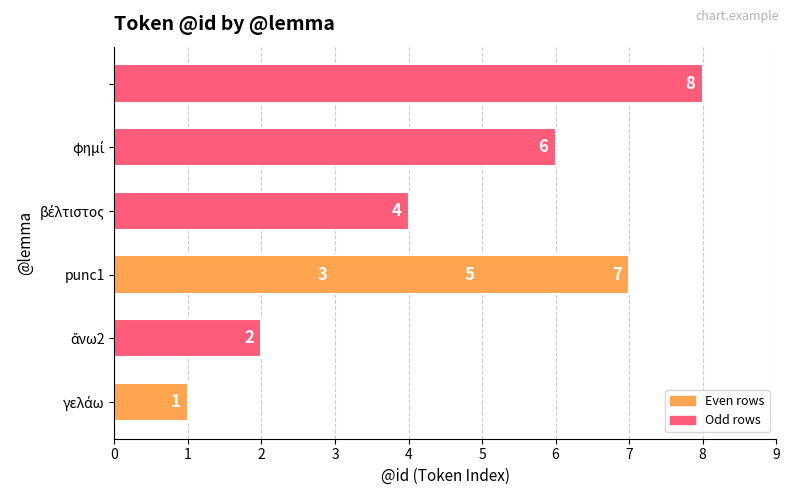

How many data points are above 5?

3